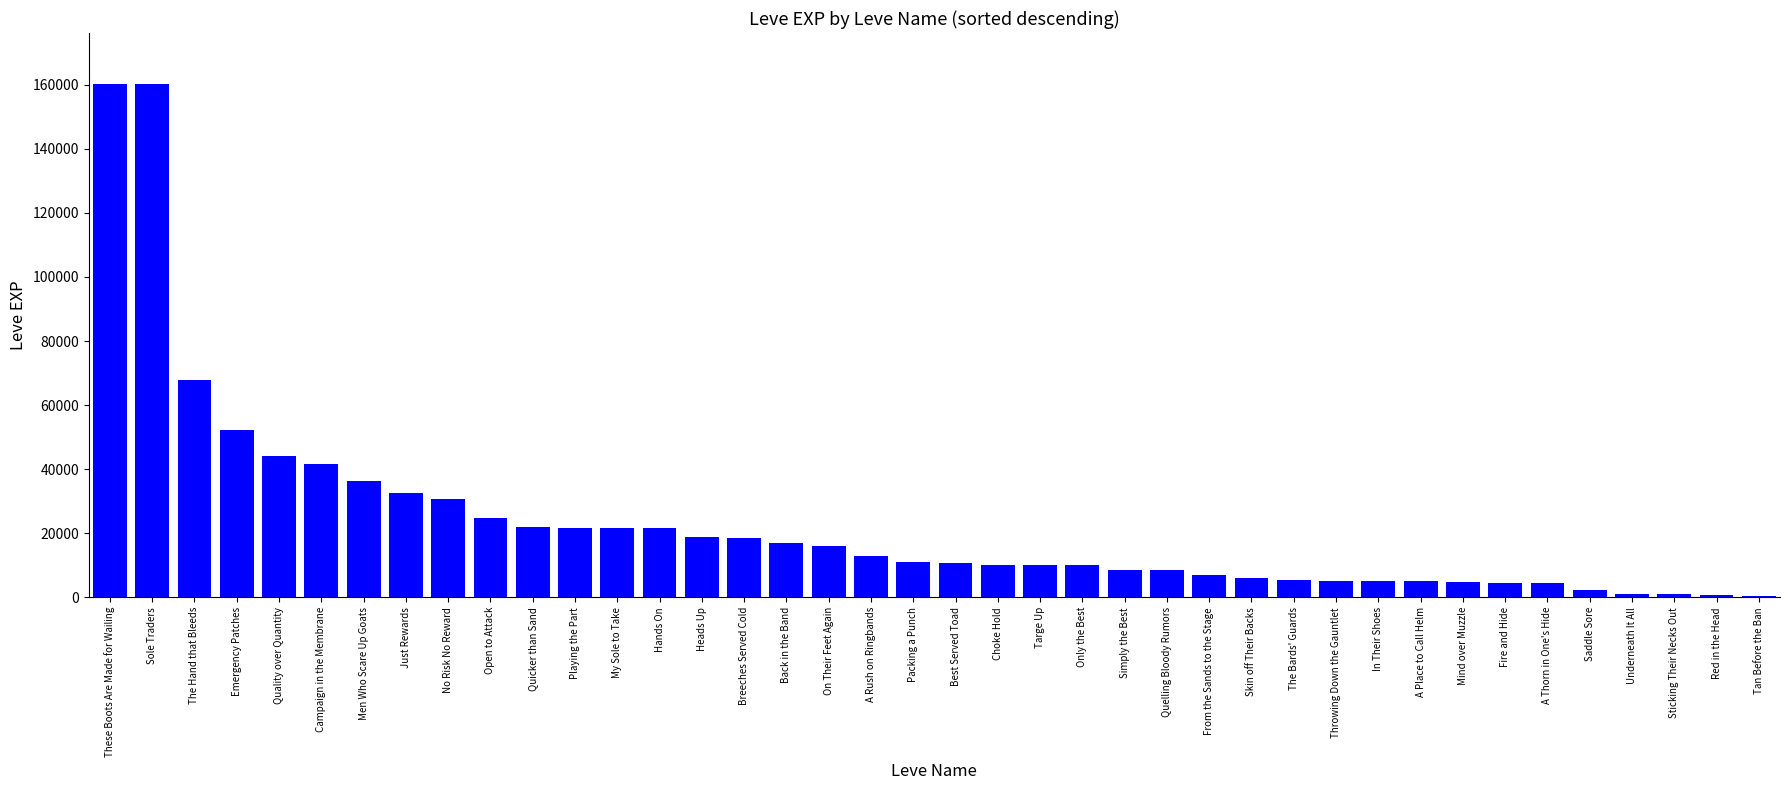

Between Campaign in the Membrane and Sole Traders, which is larger?

Sole Traders